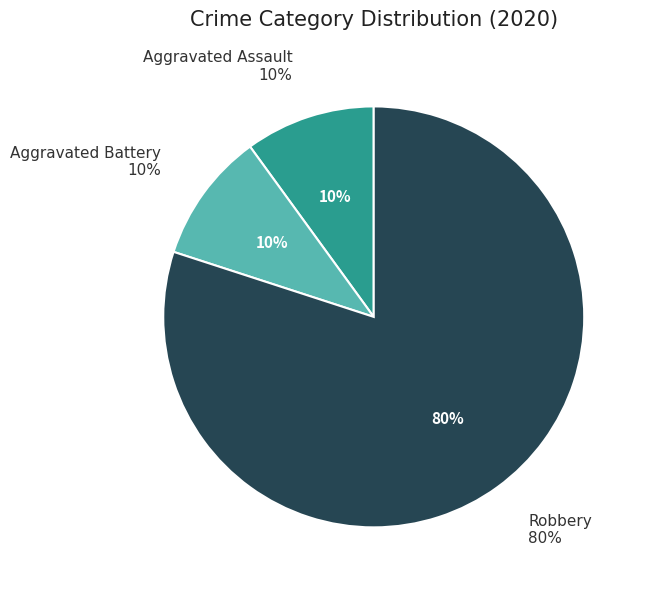

Does Robbery account for over 50% of the chart?

Yes